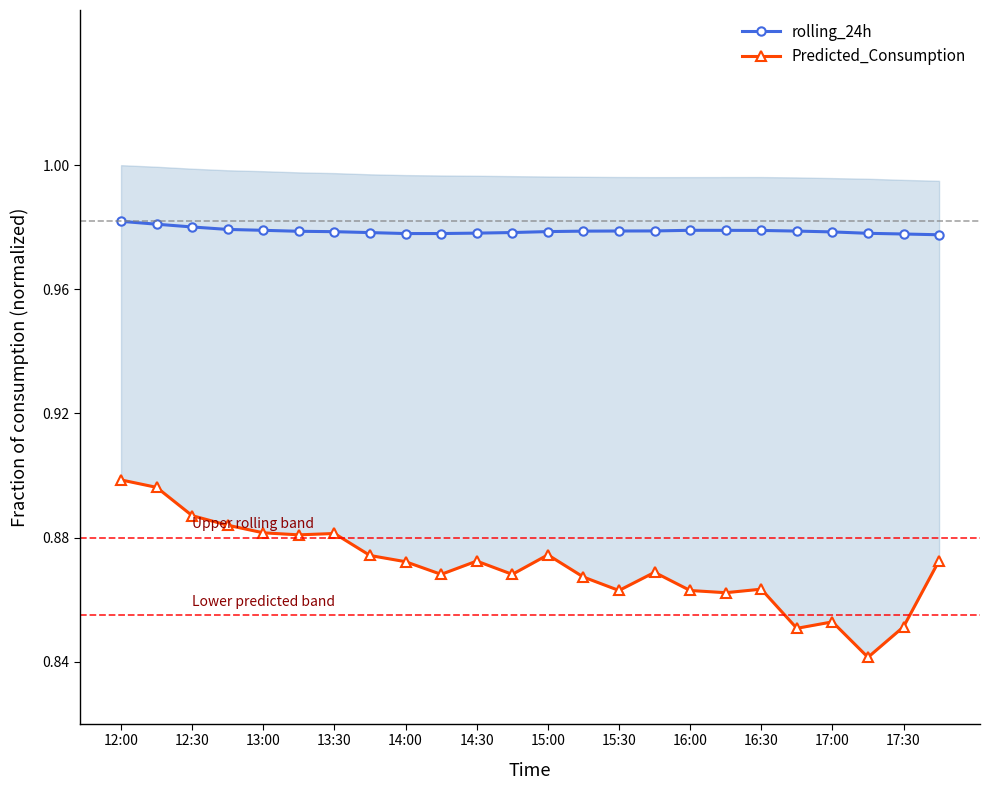

Reading left to right, list all the values displayed in this chart.

rolling_24h: 1.0	1.0	1.0	1.0	1.0	1.0	1.0	1.0	1.0	1.0	1.0	1.0	1.0	1.0	1.0	1.0	1.0	1.0	1.0	1.0	1.0	1.0	1.0	1.0
Predicted_Consumption: 0.9	0.9	0.9	0.9	0.9	0.9	0.9	0.9	0.9	0.9	0.9	0.9	0.9	0.9	0.9	0.9	0.9	0.9	0.9	0.9	0.9	0.8	0.9	0.9